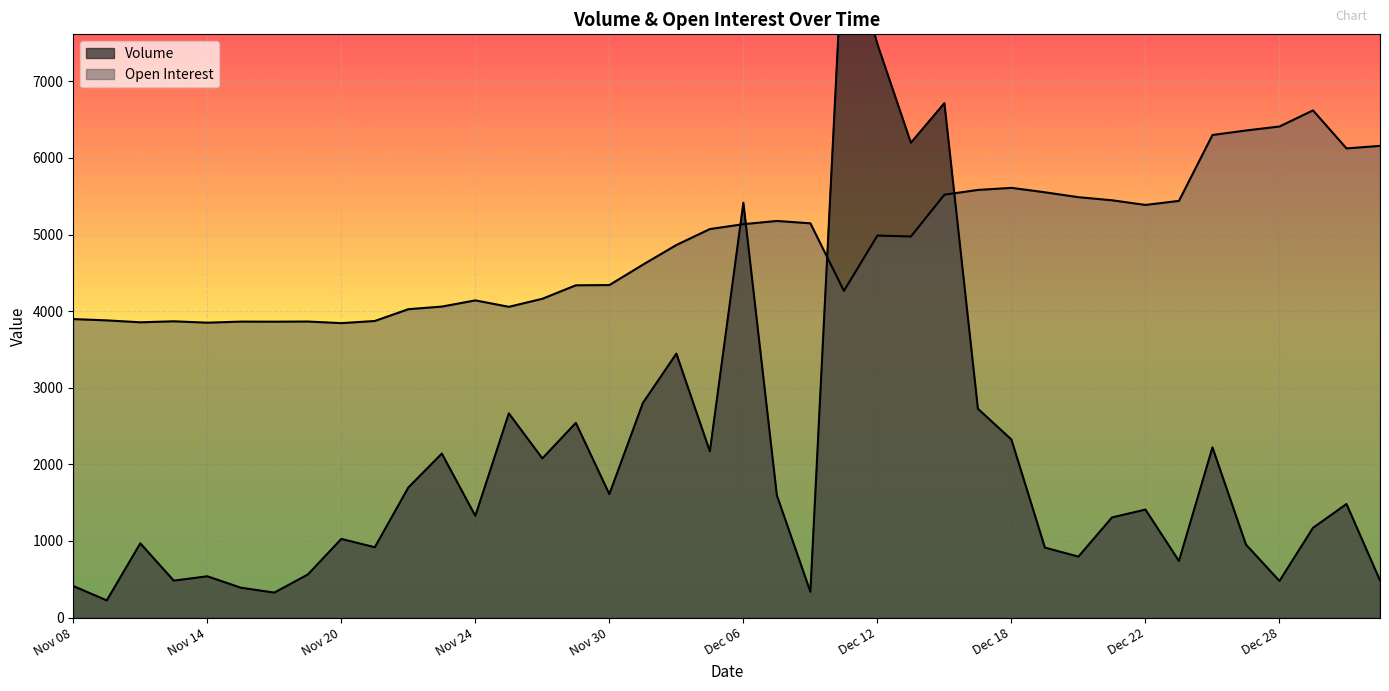

Which series ends up on top after the final intersection of Open Interest and Volume?

Open Interest